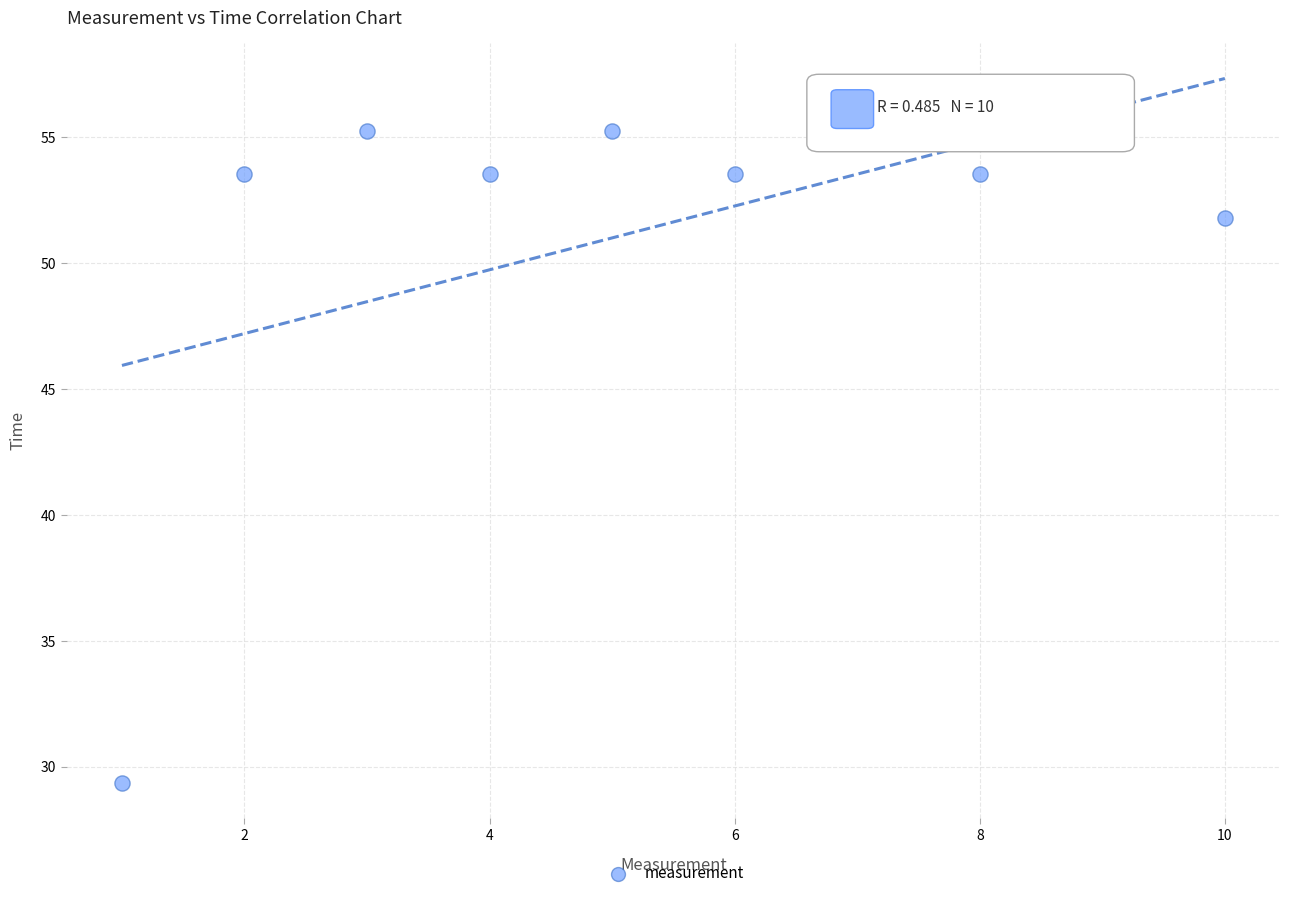

What is the range of Y values (max minus min)?

25.9